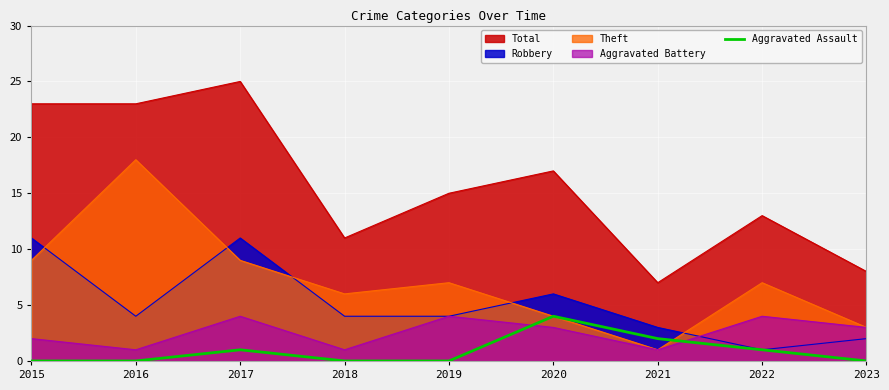

Does the chart display data point markers on the line(s)?

No